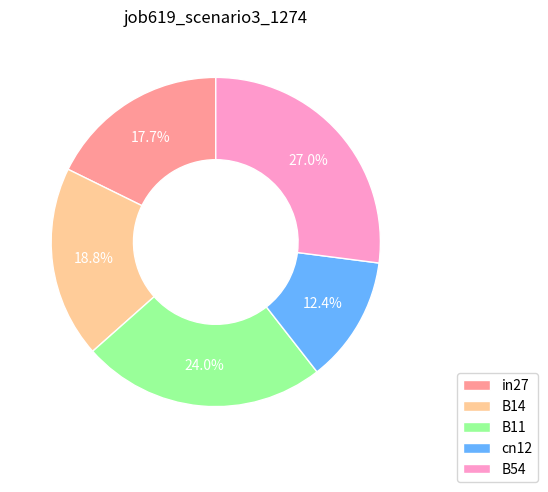

How many slices are in this pie chart?

5